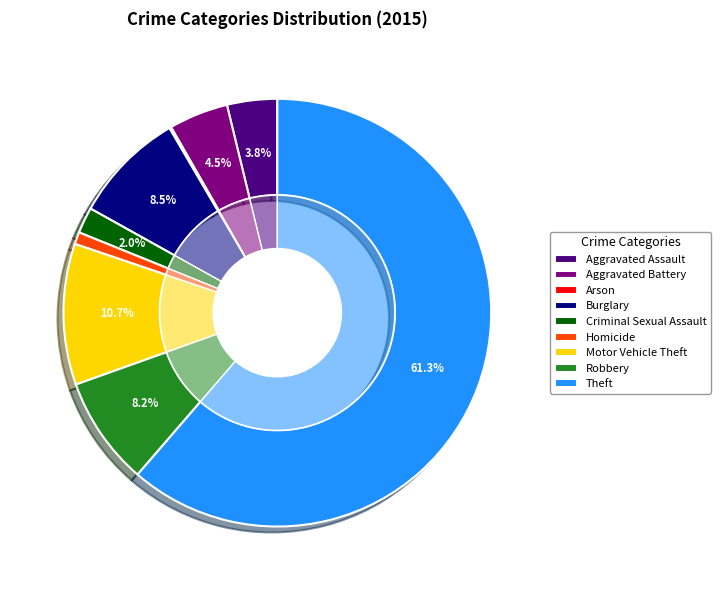

Which category has the biggest portion of the pie?

Theft